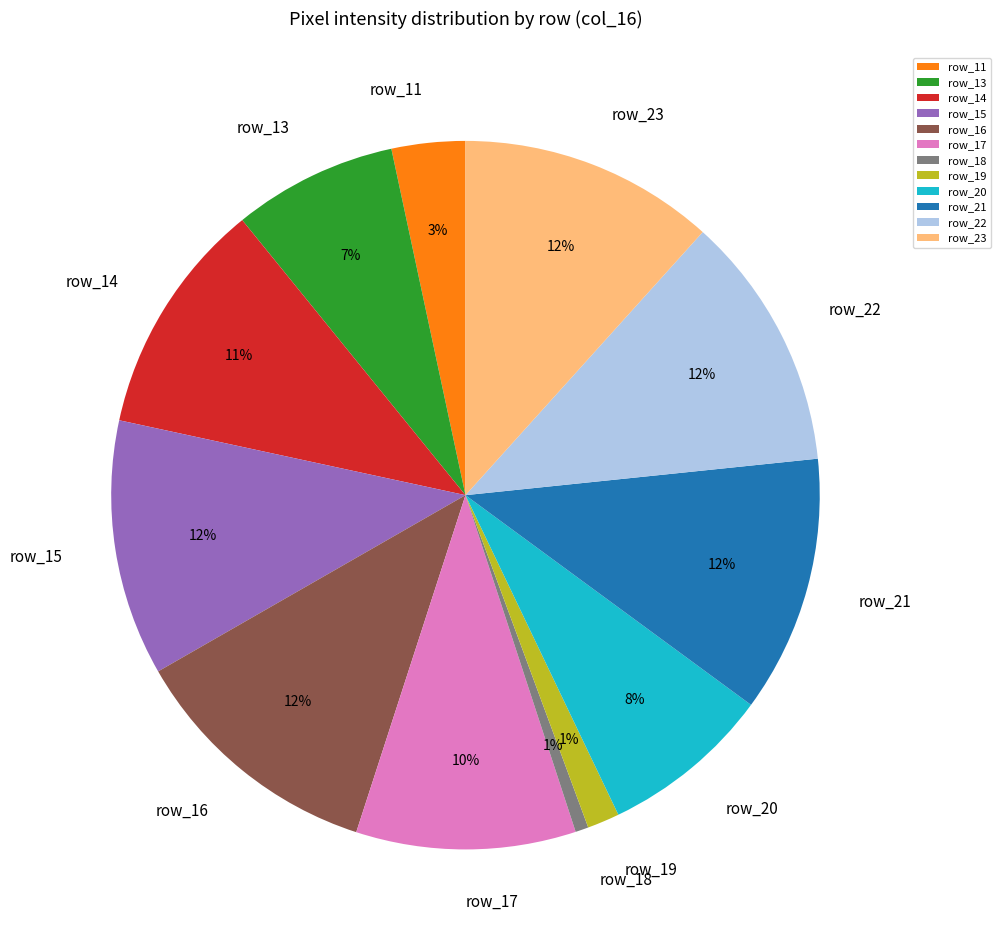

Between row_21 and row_20, which is larger?

row_21